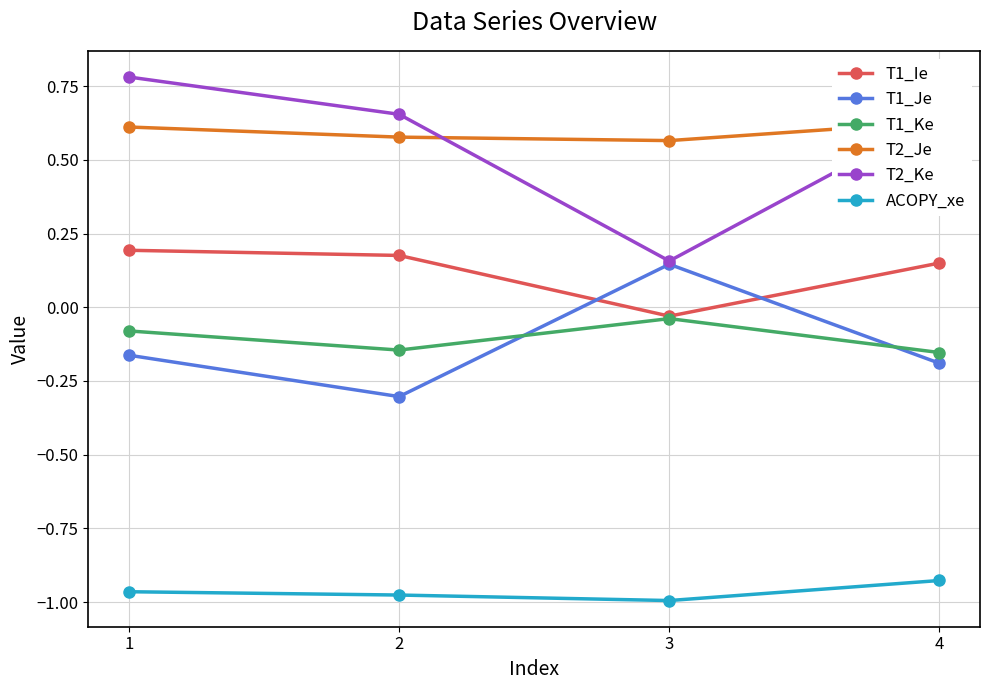

What is the difference between the maximum and minimum values in the T1_Ke series?

0.1